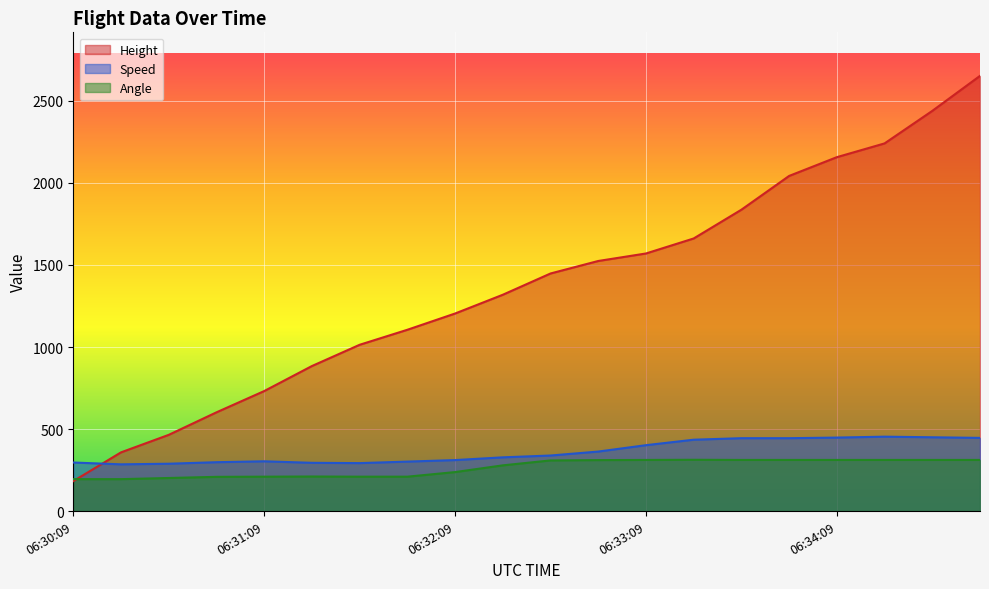

Reading left to right, list all the values displayed in this chart.

Height: 06:30:09=182.9	06:30:24=358.1	06:30:40=464.8	06:30:54=602.0	06:31:09=731.5	06:31:24=883.9	06:31:39=1013.5	06:31:54=1104.9	06:32:09=1204.0	06:32:24=1318.3	06:32:39=1447.8	06:32:54=1524.0	06:33:09=1569.7	06:33:24=1661.2	06:33:39=1836.4	06:33:54=2042.2	06:34:09=2156.5	06:34:24=2240.3	06:34:39=2438.4	06:34:54=2651.8
Speed: 06:30:09=296.3	06:30:24=285.2	06:30:40=288.9	06:30:54=298.2	06:31:09=303.7	06:31:24=294.5	06:31:39=292.6	06:31:54=301.9	06:32:09=311.1	06:32:24=327.8	06:32:39=338.9	06:32:54=363.0	06:33:09=401.9	06:33:24=435.2	06:33:39=444.5	06:33:54=444.5	06:34:09=448.2	06:34:24=453.7	06:34:39=450.0	06:34:54=446.3
Angle: 06:30:09=195.0	06:30:24=195.0	06:30:40=202.0	06:30:54=209.0	06:31:09=210.0	06:31:24=211.0	06:31:39=210.0	06:31:54=210.0	06:32:09=238.0	06:32:24=279.0	06:32:39=309.0	06:32:54=311.0	06:33:09=312.0	06:33:24=313.0	06:33:39=312.0	06:33:54=312.0	06:34:09=312.0	06:34:24=312.0	06:34:39=312.0	06:34:54=312.0